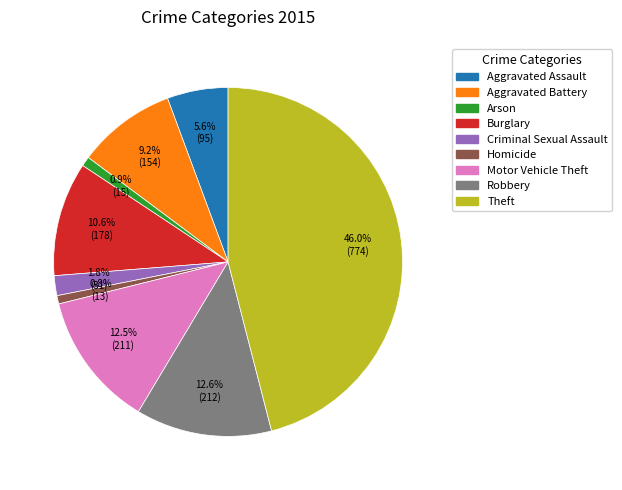

Is it true that Homicide is 11% of the pie?

False